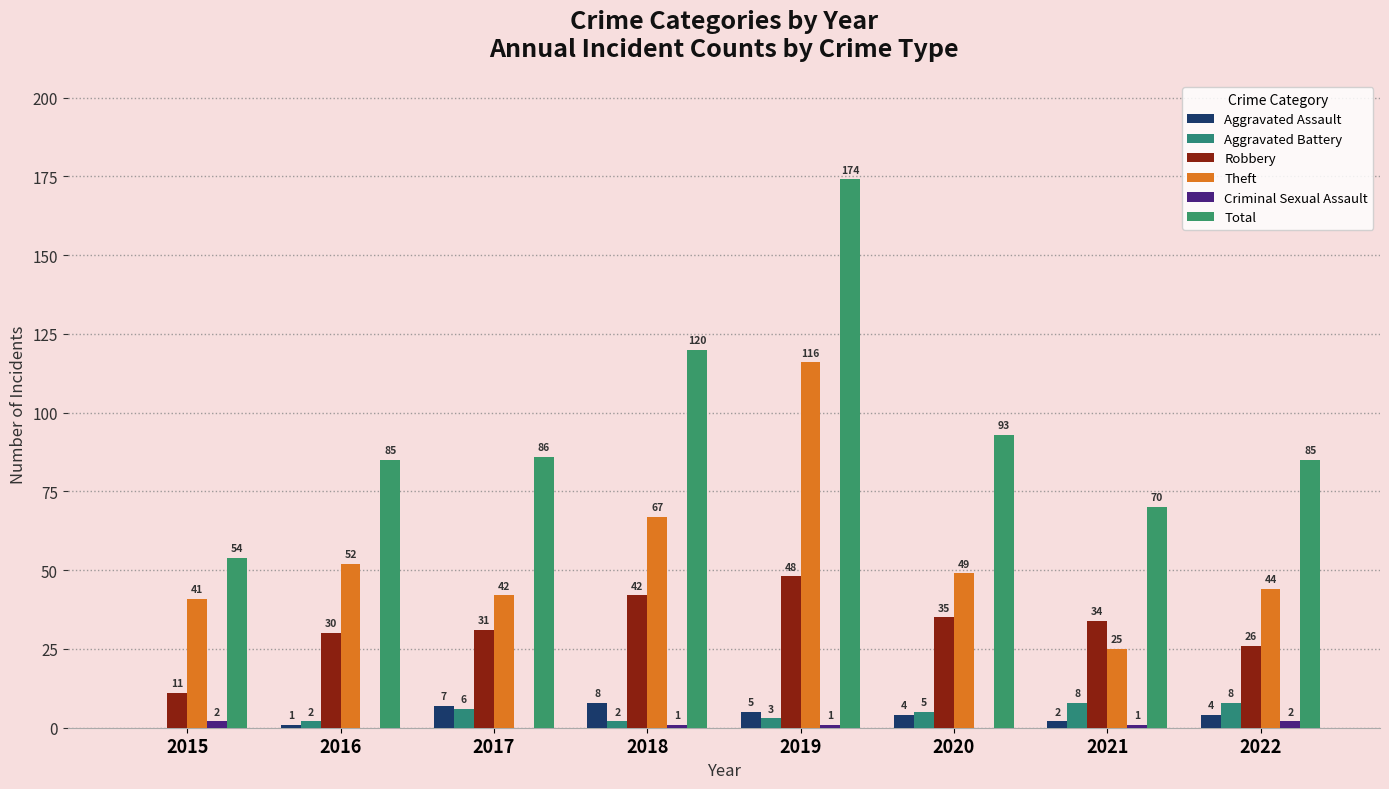

Are the bars grouped side by side (vs. stacked)?

Yes